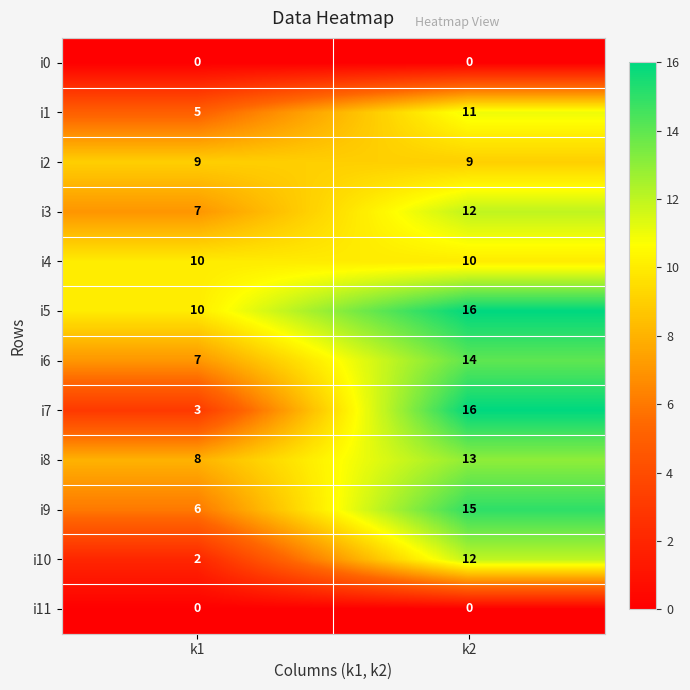

The value of i7 at k1 is 3. True or false?

True